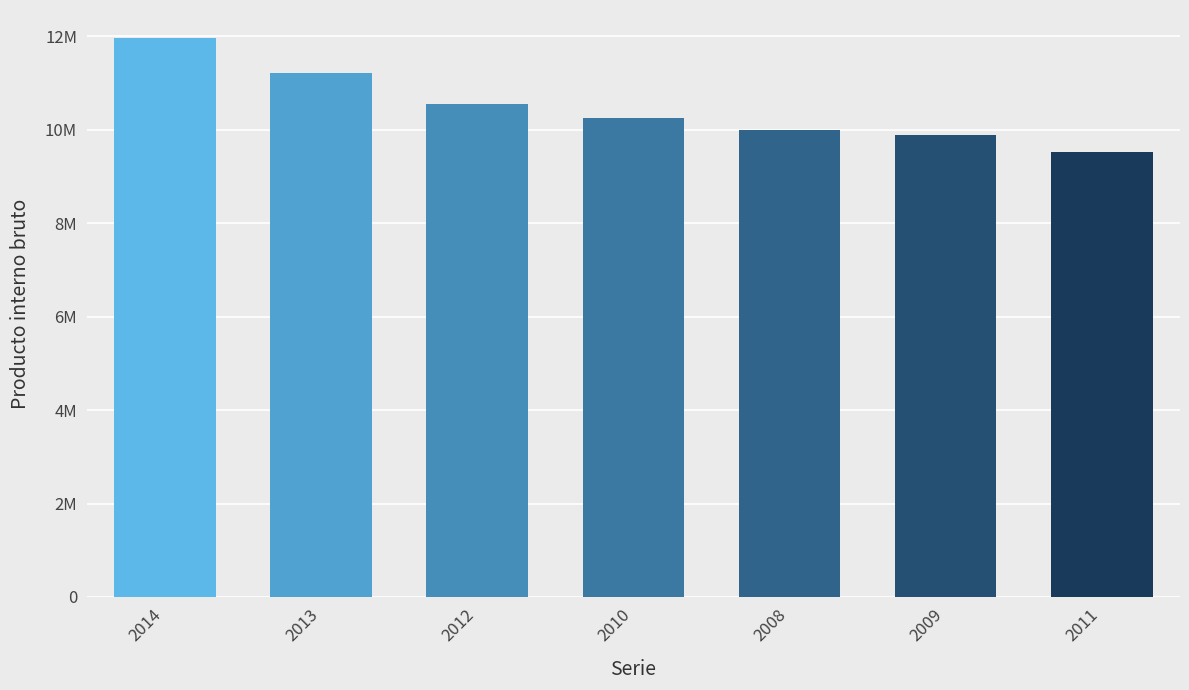

At which label is the value closest to 10749603?

2012